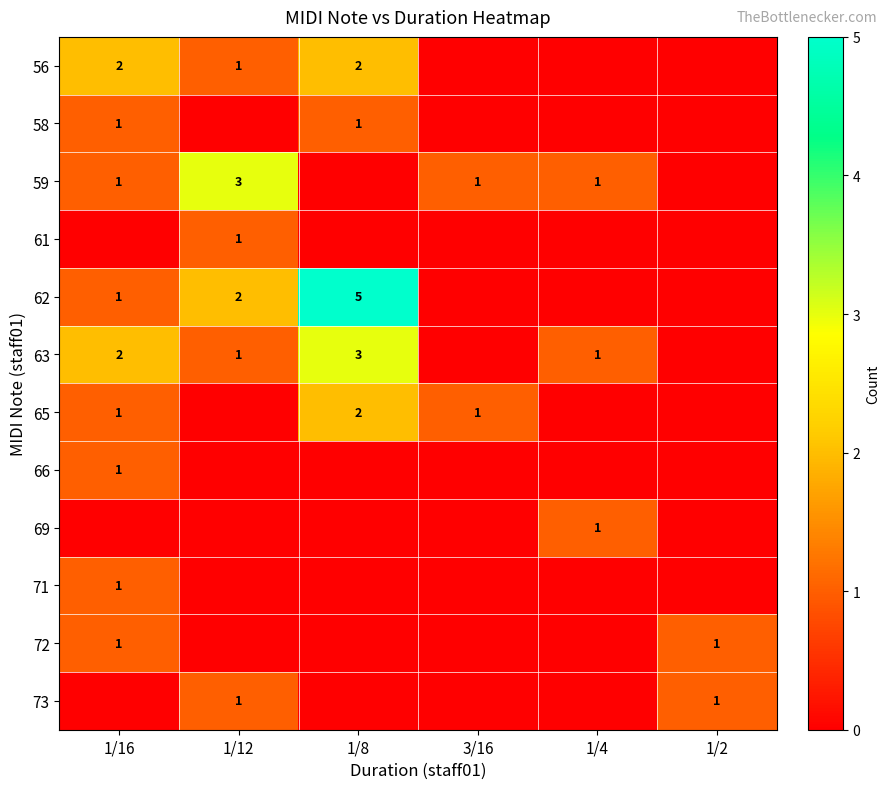

Reading right to left, list all the values displayed in this chart.

row_0: 1/2=0	1/4=0	3/16=0	1/8=2	1/12=1	1/16=2
row_1: 1/2=0	1/4=0	3/16=0	1/8=1	1/12=0	1/16=1
row_2: 1/2=0	1/4=1	3/16=1	1/8=0	1/12=3	1/16=1
row_3: 1/2=0	1/4=0	3/16=0	1/8=0	1/12=1	1/16=0
row_4: 1/2=0	1/4=0	3/16=0	1/8=5	1/12=2	1/16=1
row_5: 1/2=0	1/4=1	3/16=0	1/8=3	1/12=1	1/16=2
row_6: 1/2=0	1/4=0	3/16=1	1/8=2	1/12=0	1/16=1
row_7: 1/2=0	1/4=0	3/16=0	1/8=0	1/12=0	1/16=1
row_8: 1/2=0	1/4=1	3/16=0	1/8=0	1/12=0	1/16=0
row_9: 1/2=0	1/4=0	3/16=0	1/8=0	1/12=0	1/16=1
row_10: 1/2=1	1/4=0	3/16=0	1/8=0	1/12=0	1/16=1
row_11: 1/2=1	1/4=0	3/16=0	1/8=0	1/12=1	1/16=0